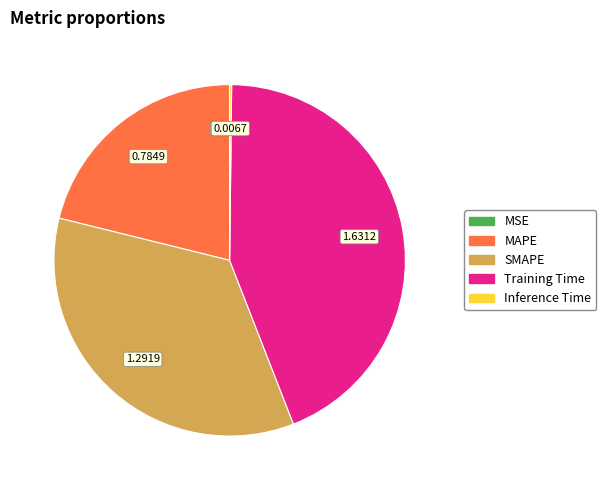

True or false: MAPE accounts for 21% of the total.

True